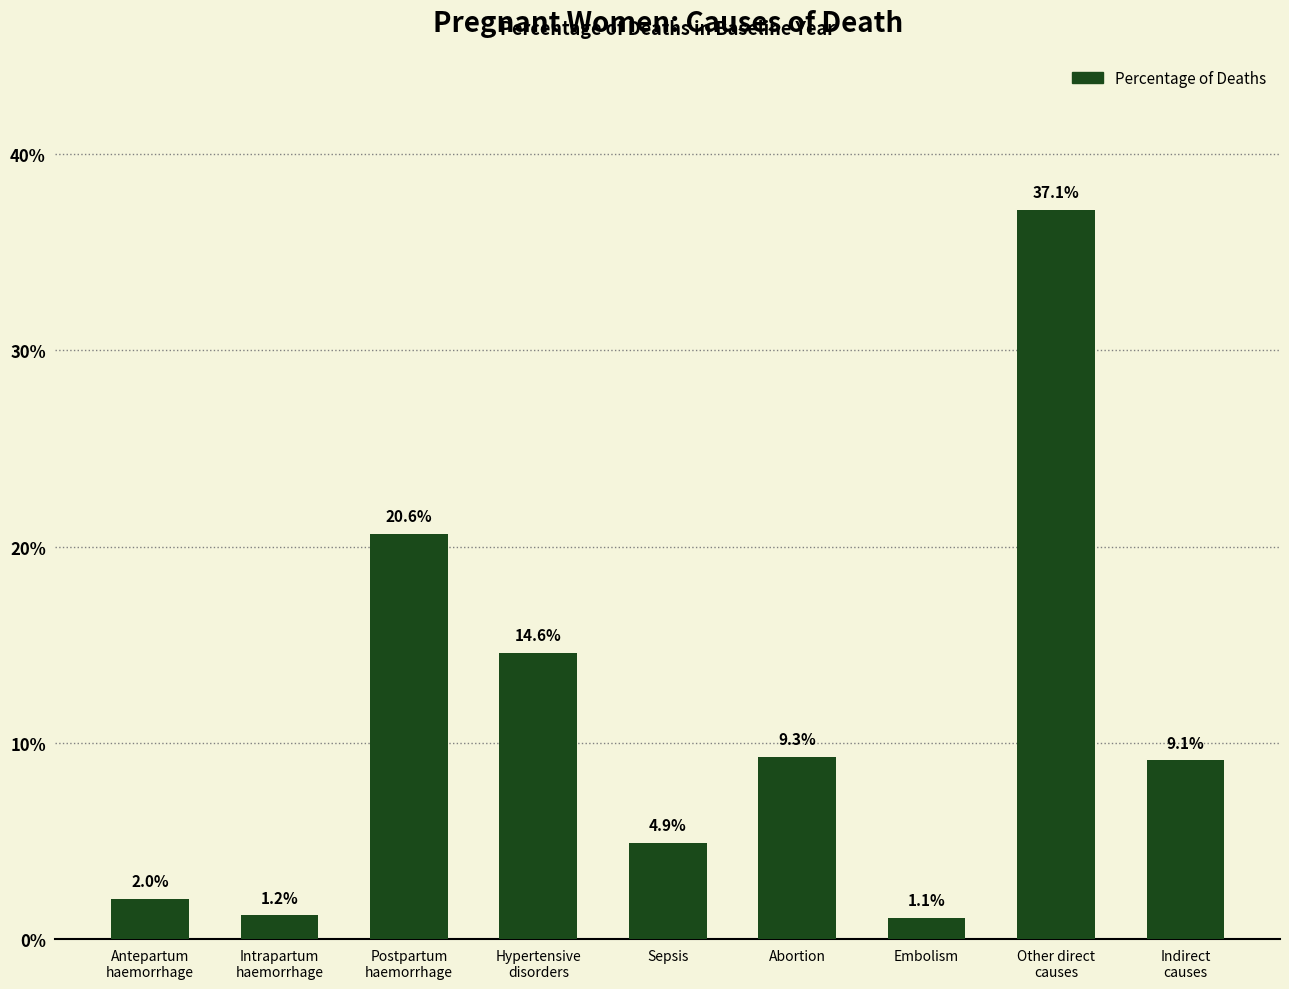

Does the chart contain any negative values?

No